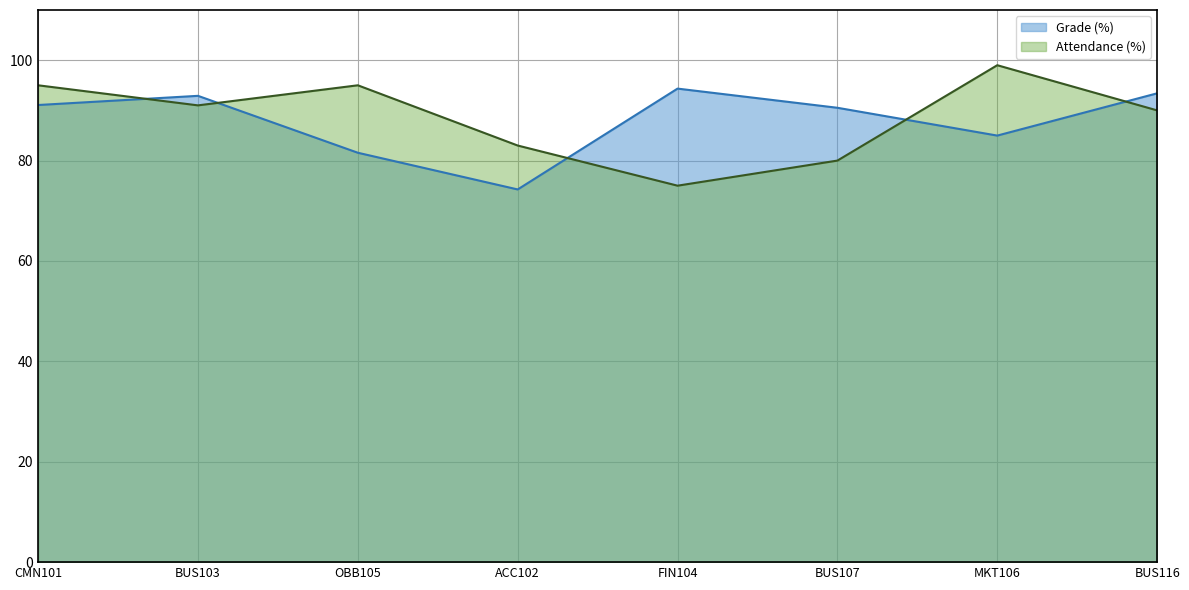

The value of Grade (%) at ACC102 is 74.2. True or false?

True